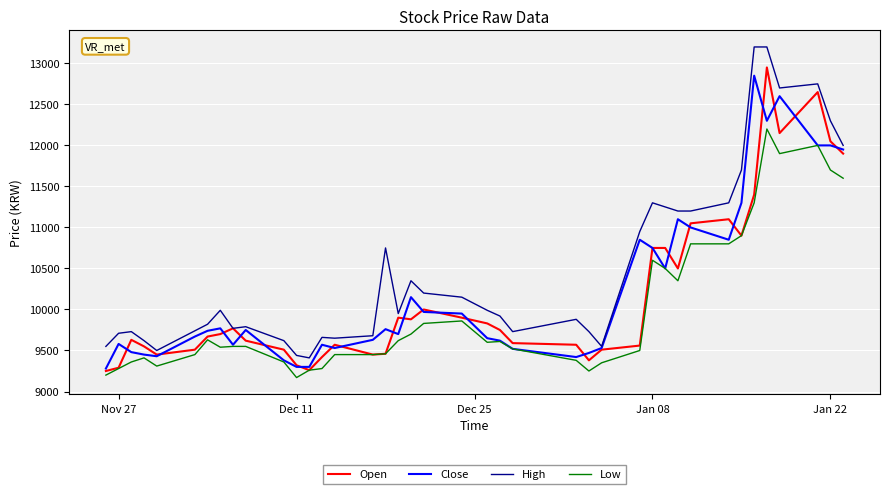

What is the greatest value displayed?

13200